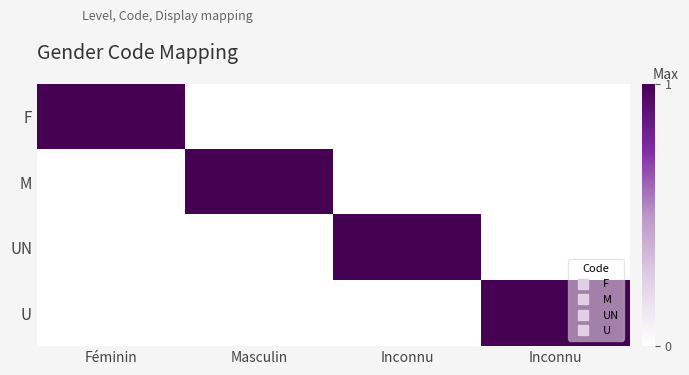

What is the spread (max minus min) of values at Inconnu?

1